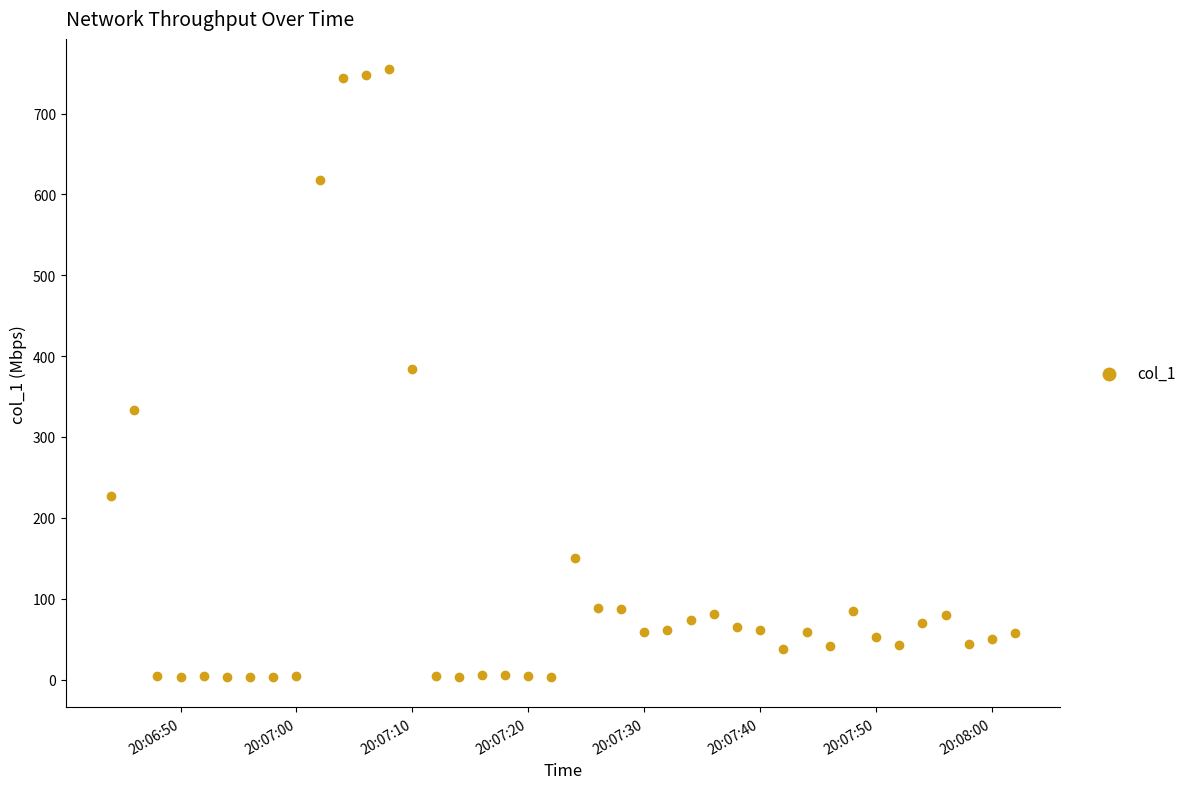

What is the range of Y values (max minus min)?

751.7